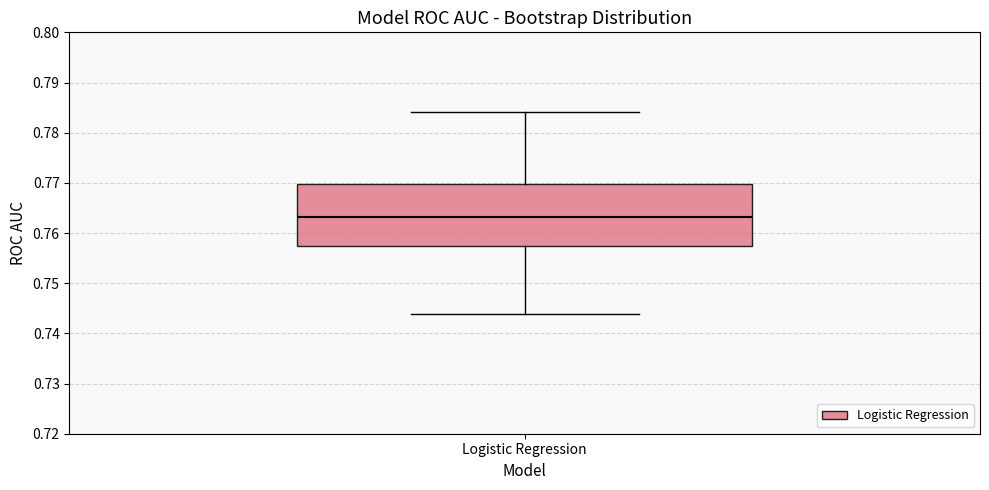

Where does the lower whisker of the box for Logistic Regression end on the y-axis? The values are not printed on the chart, so give them approximately, as read against the axis.

0.744